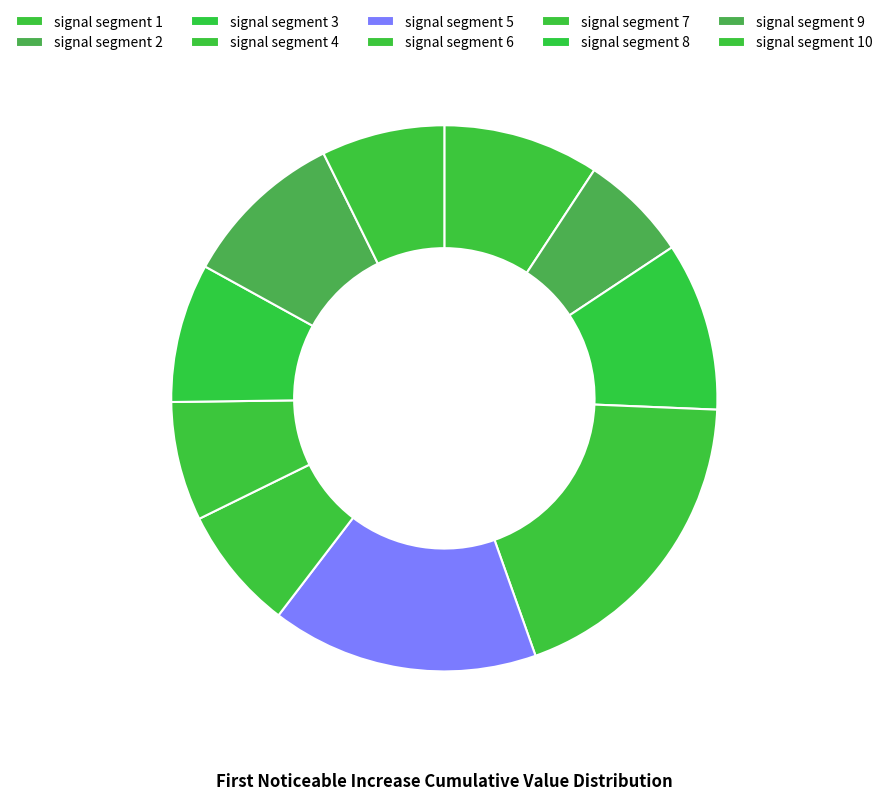

Rank the categories by value from highest to lowest.

signal segment 4, signal segment 5, signal segment 3, signal segment 9, signal segment 1, signal segment 8, signal segment 6, signal segment 10, signal segment 7, signal segment 2